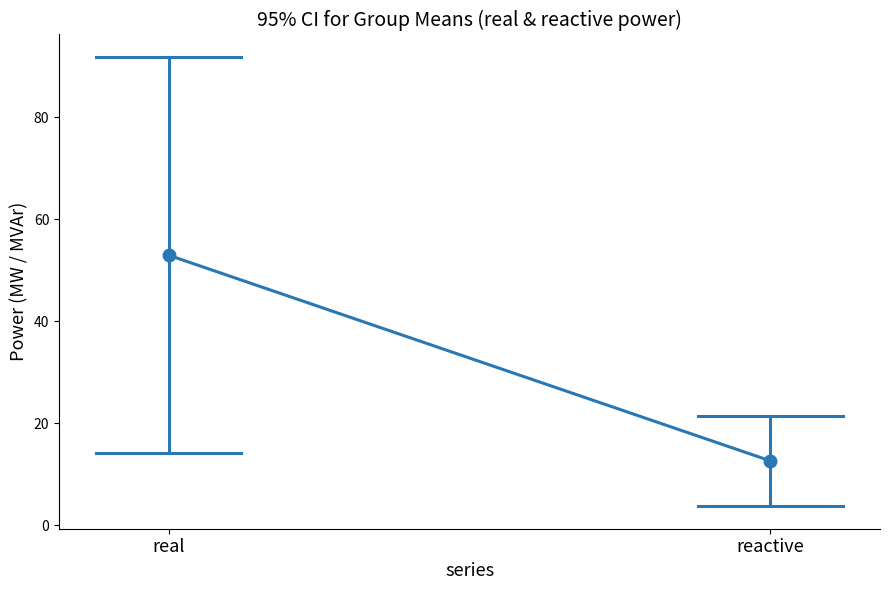

The value of mean at real is 25.7. True or false?

False